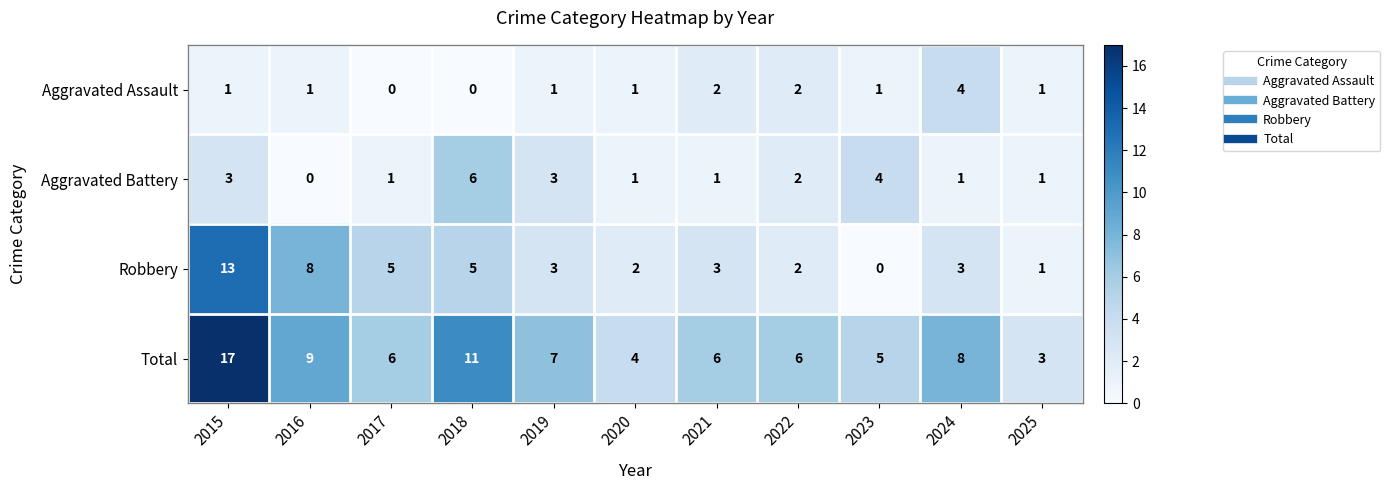

Which series has the largest range (max minus min)?

Total